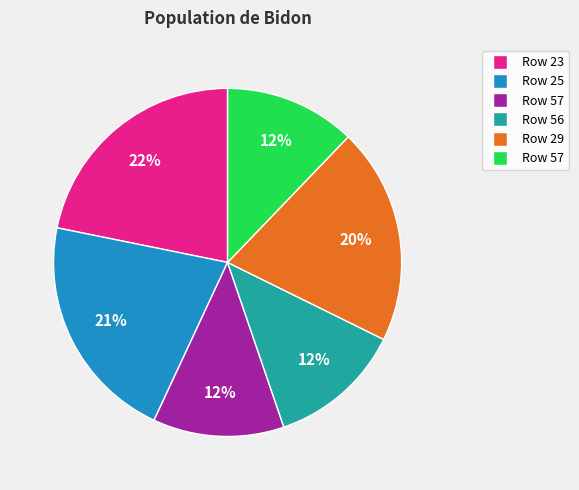

Is there a majority slice in this chart?

No